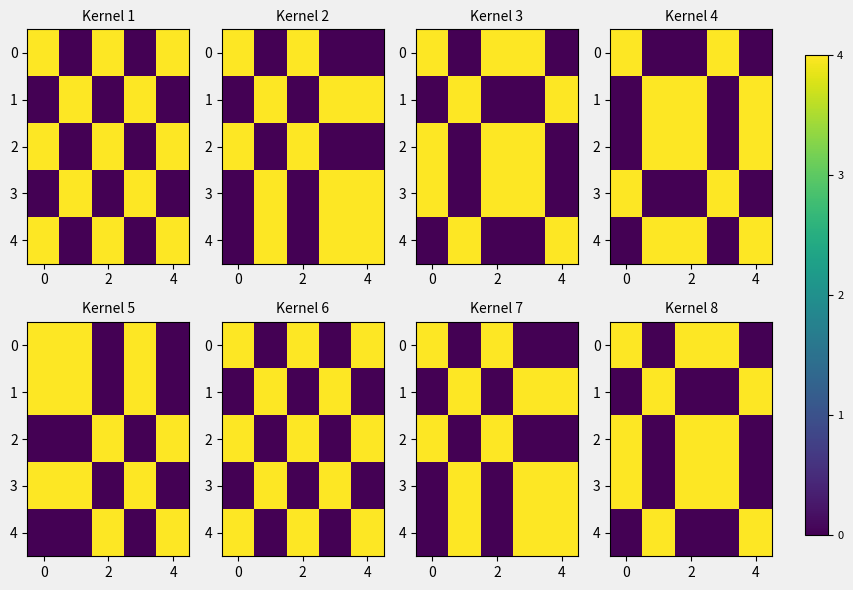

Is it true that 2 equals 6 at 0?

False